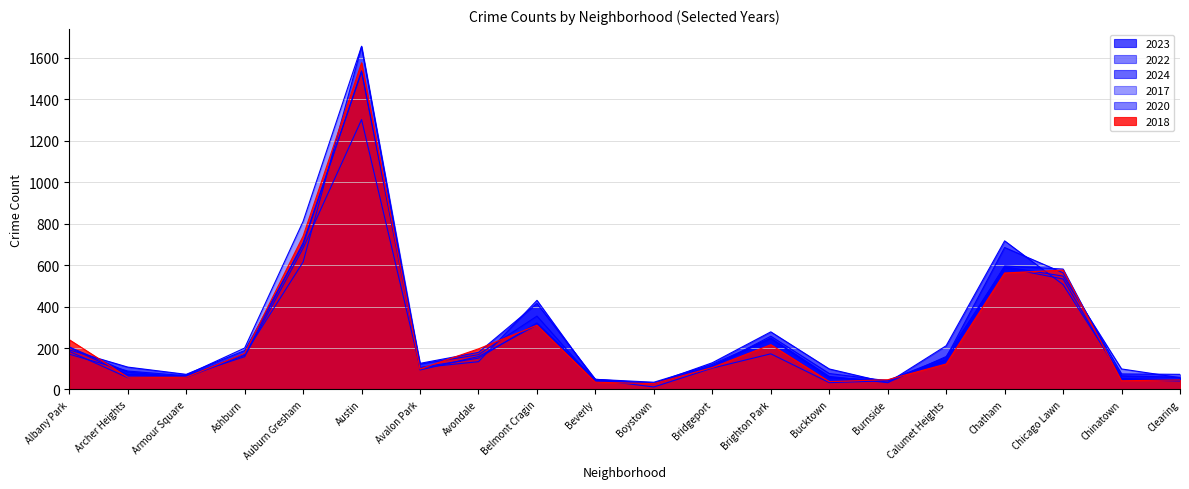

At which category does 2017 reach its first local peak?

Austin